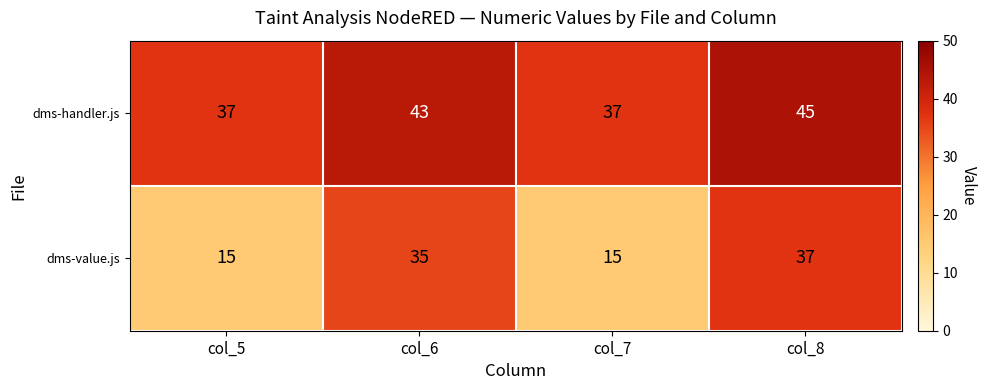

List the series in order of their peak value, highest first.

dms-handler.js, dms-value.js